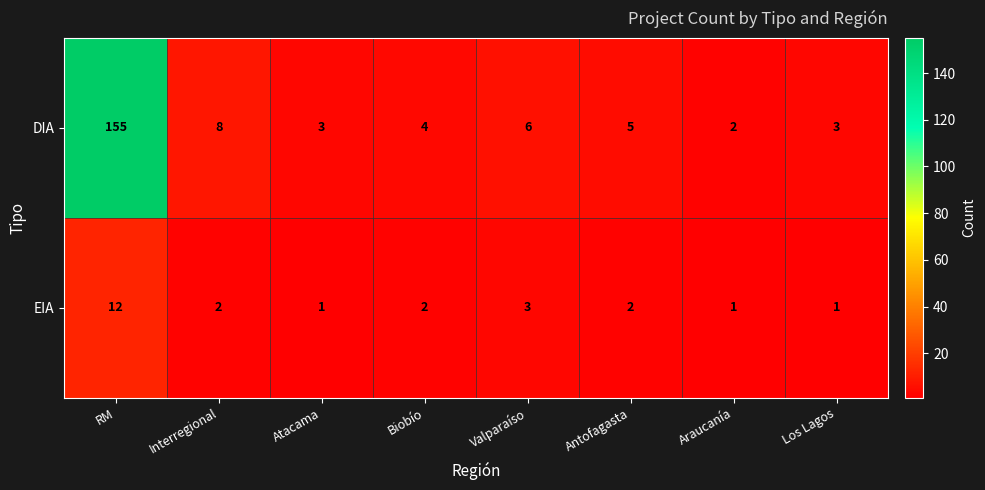

What is the sum of the DIA values at Biobío and RM?

159